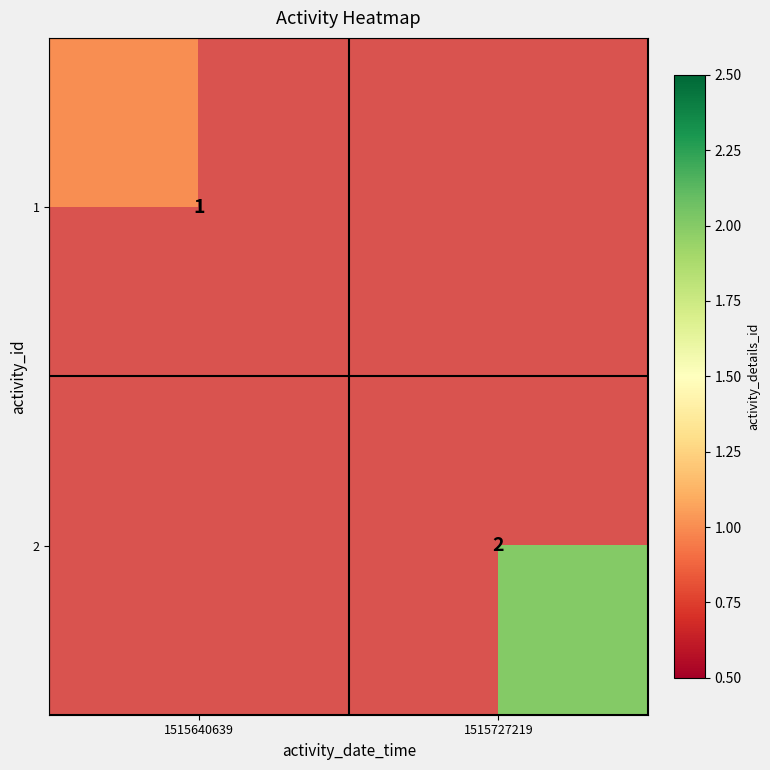

The 2 series shows 3 at 1515727219. True or false?

False